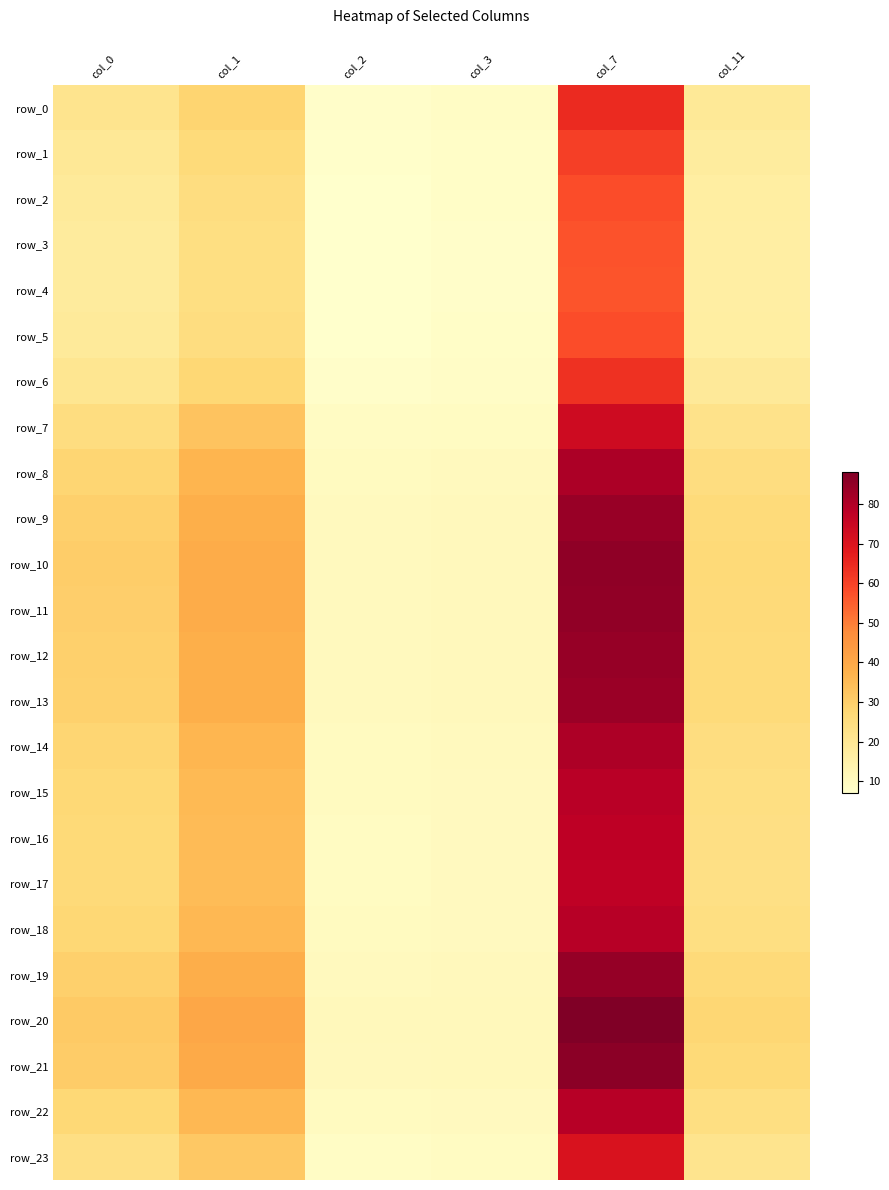

What is the difference between the highest and lowest values at col_0?

13.5